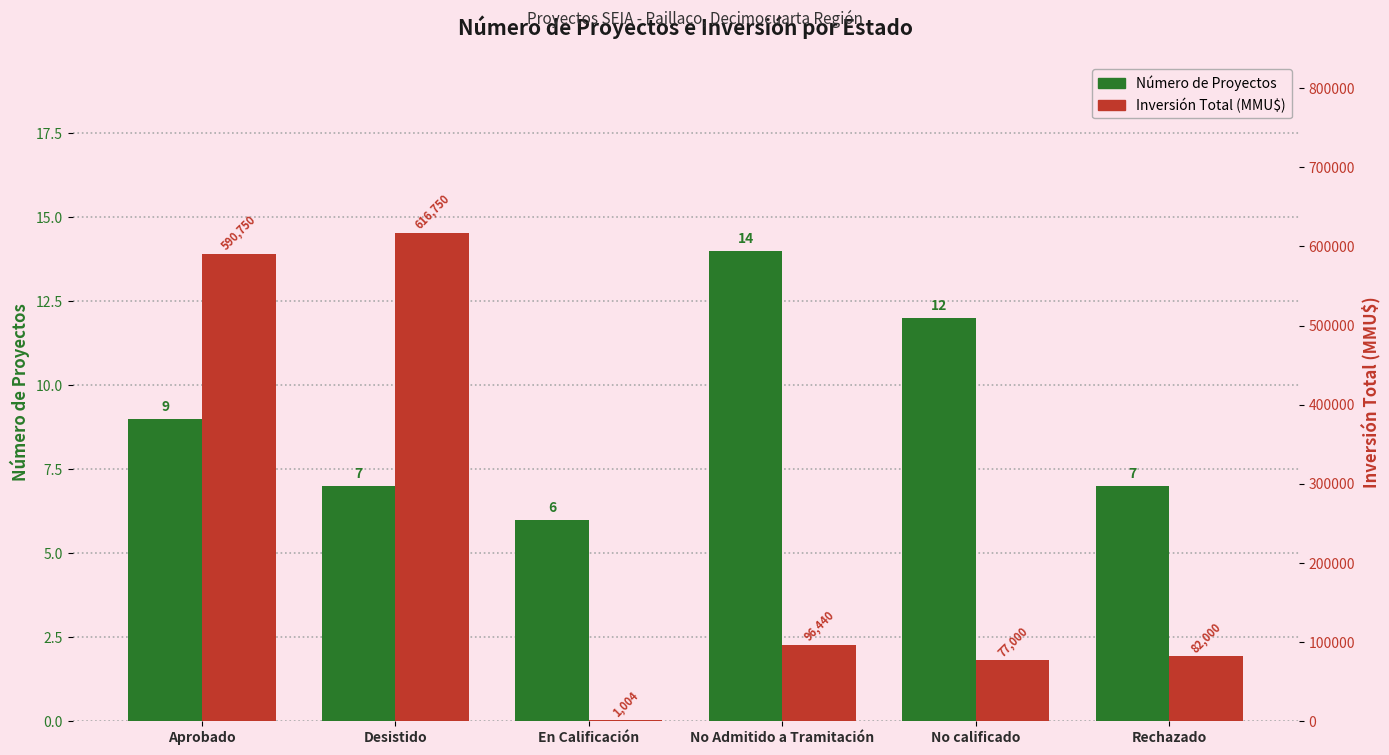

Between Aprobado and No Admitido a Tramitación, which series saw the biggest shift?

Inversión Total (MMU$)